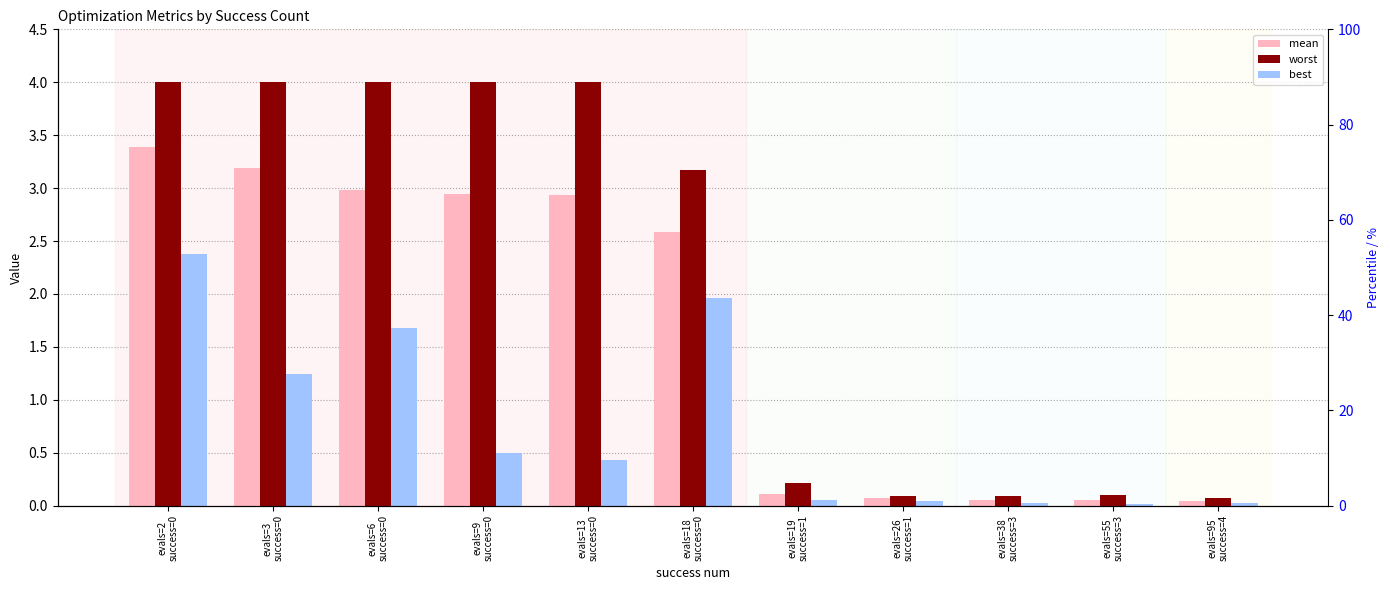

Is the value of mean at evals=3
success=0 greater than the value of best at evals=6
success=0?

Yes